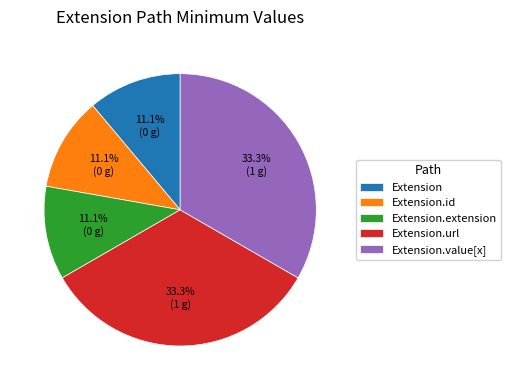

Is it true that Extension.url is 57% of the pie?

False